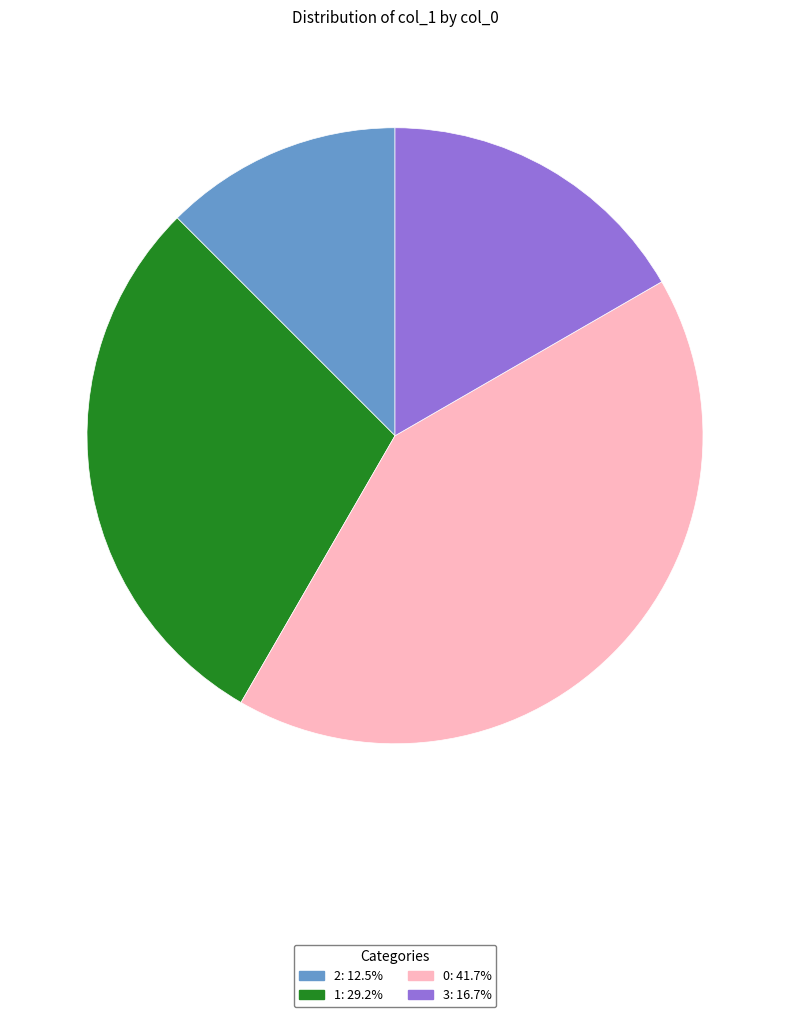

Is there any slice that represents more than half of the pie?

No